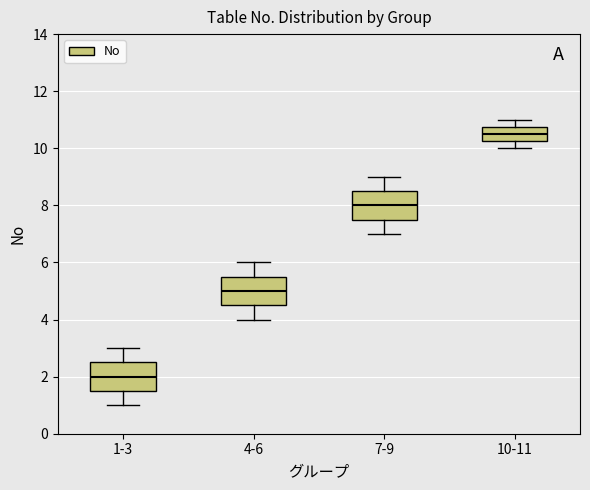

Which box's median line is the highest?

10-11